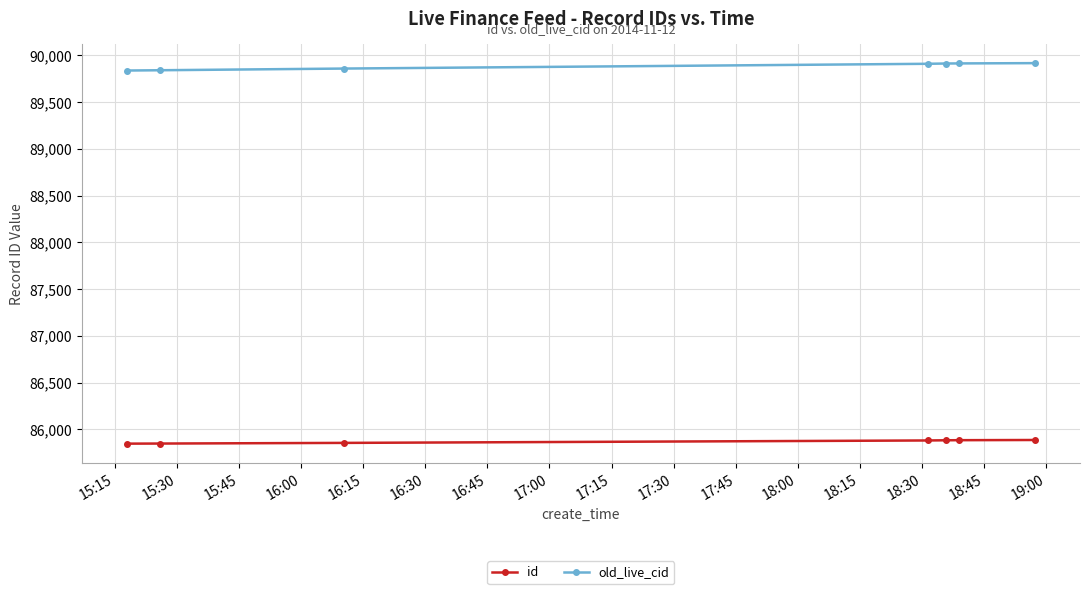

True or false: id and old_live_cid cross at least once.

False